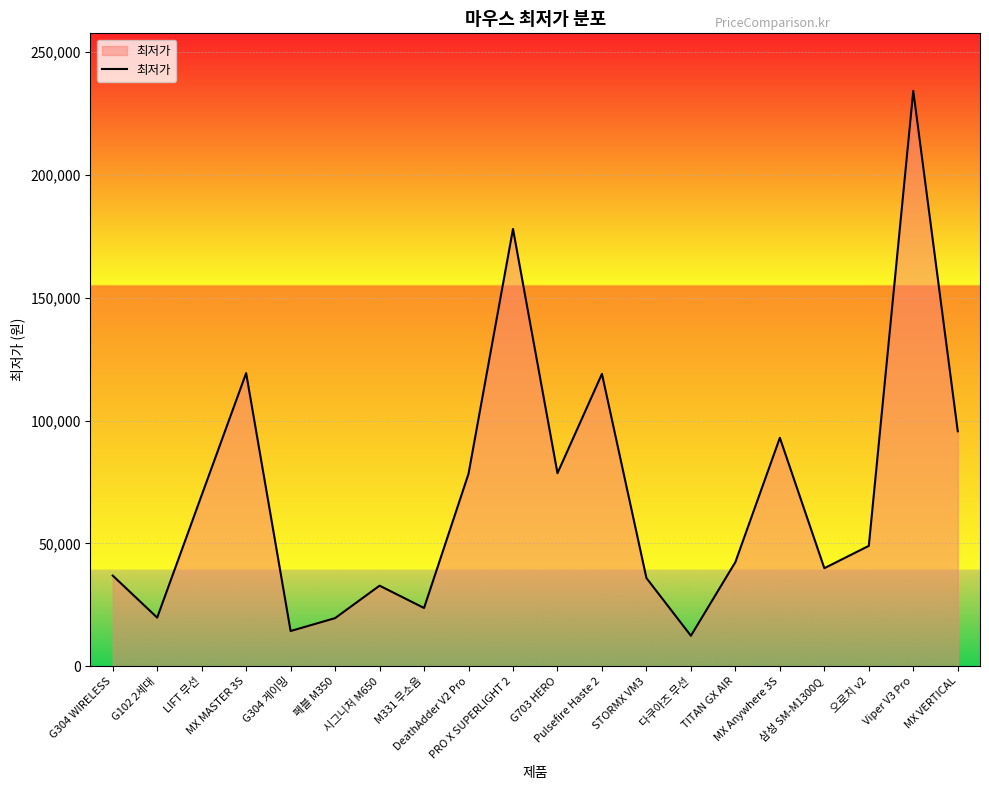

What is the minimum value shown in the chart?

12400